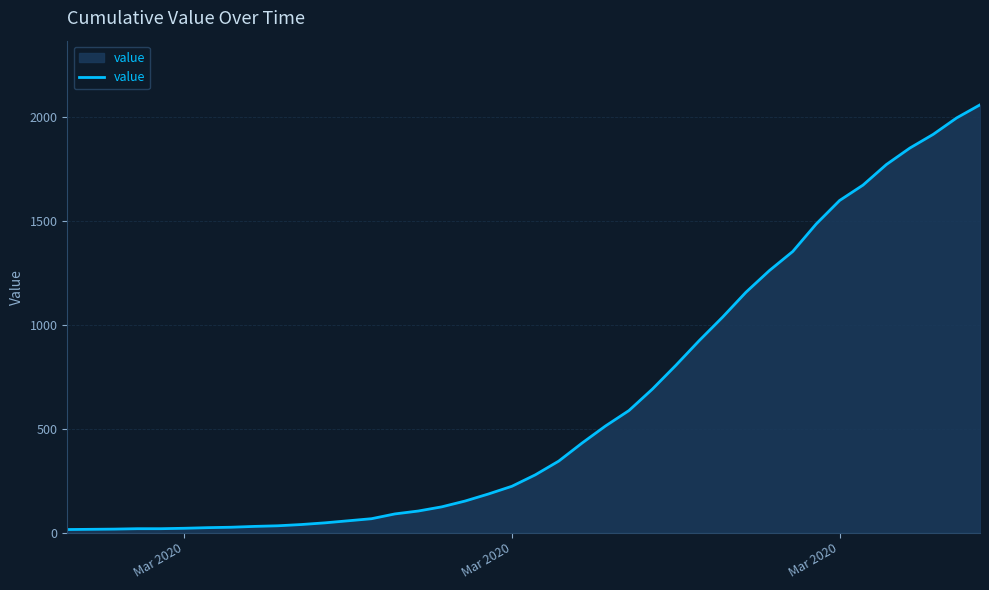

Does the chart have visible grid lines?

Yes